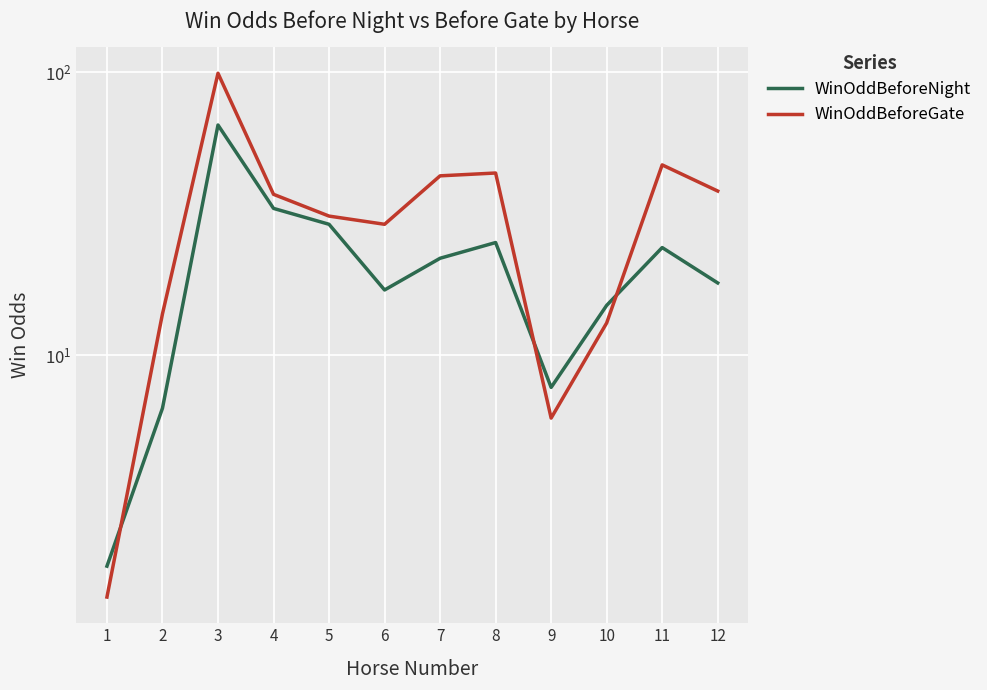

Is this an area chart (filled region under the line)?

No